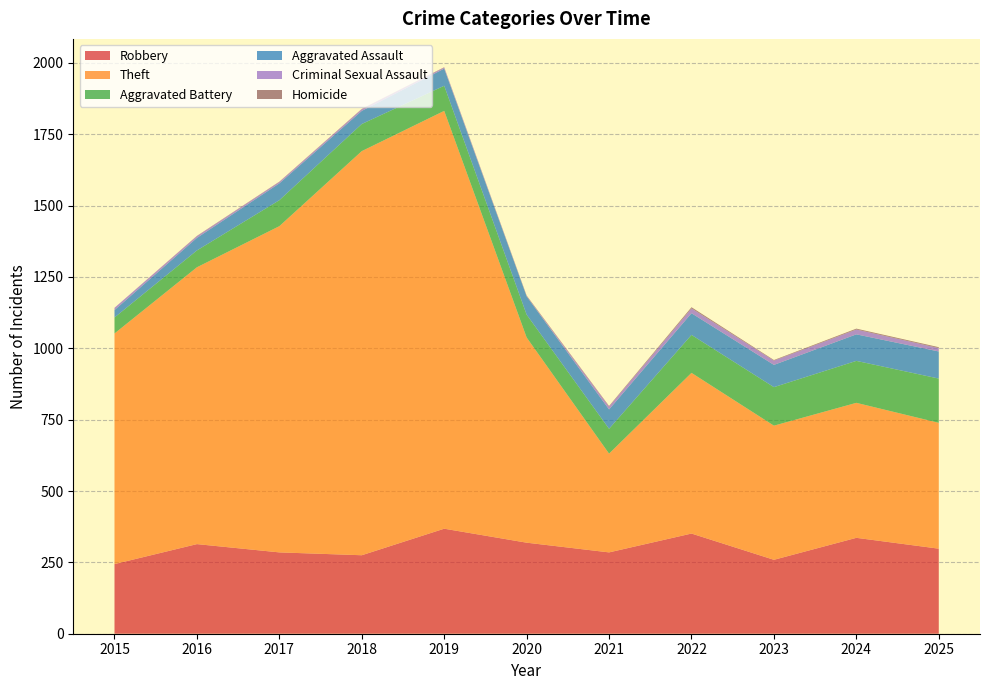

Reading left to right, transcribe all the data shown in this chart.

Robbery: 2015=244	2016=314	2017=285	2018=275	2019=368	2020=319	2021=285	2022=351	2023=259	2024=336	2025=298
Theft: 2015=808	2016=970	2017=1143	2018=1416	2019=1464	2020=719	2021=346	2022=563	2023=470	2024=473	2025=441
Aggravated Battery: 2015=56	2016=59	2017=91	2018=95	2019=88	2020=80	2021=87	2022=133	2023=135	2024=147	2025=155
Aggravated Assault: 2015=26	2016=44	2017=59	2018=46	2019=60	2020=64	2021=68	2022=76	2023=78	2024=93	2025=95
Criminal Sexual Assault: 2015=8	2016=6	2017=5	2018=6	2019=4	2020=1	2021=10	2022=17	2023=15	2024=17	2025=12
Homicide: 2015=0	2016=1	2017=1	2018=1	2019=1	2020=2	2021=2	2022=4	2023=2	2024=3	2025=3